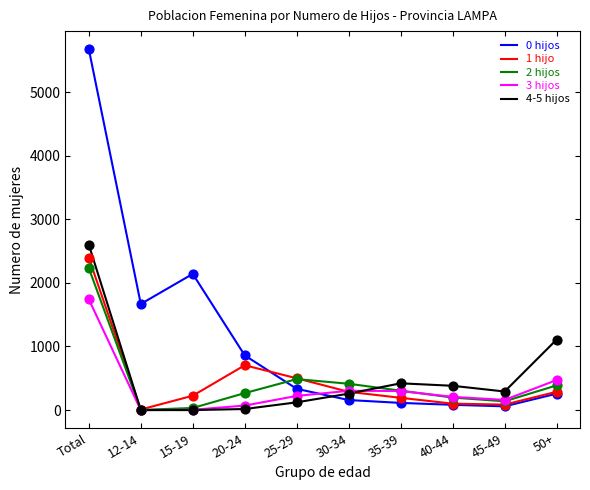

What is the total value across all series at 45-49?

735